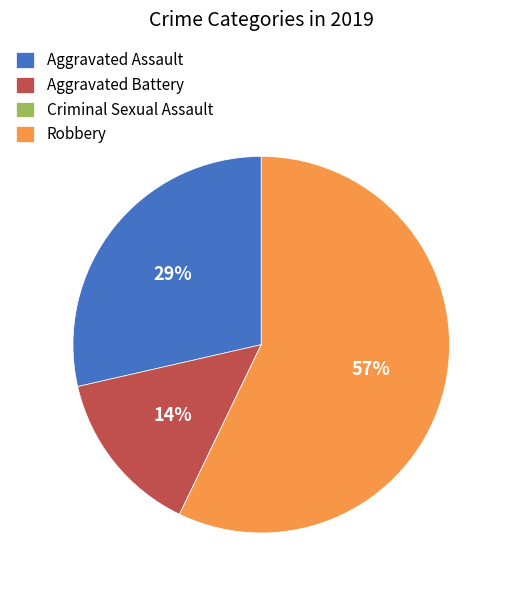

To the nearest percent, what is the average slice percentage?

25%